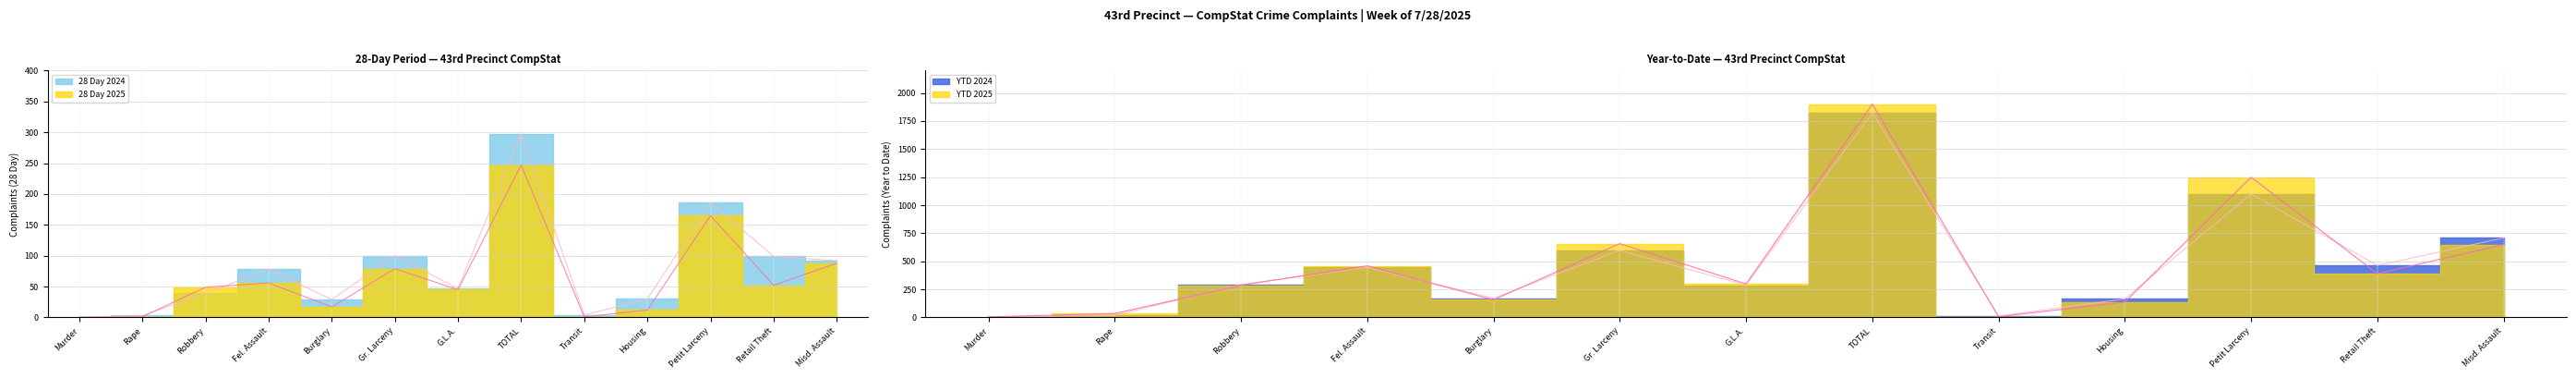

True or false: 28 Day 2024 has a value of 186 at Petit Larceny.

True